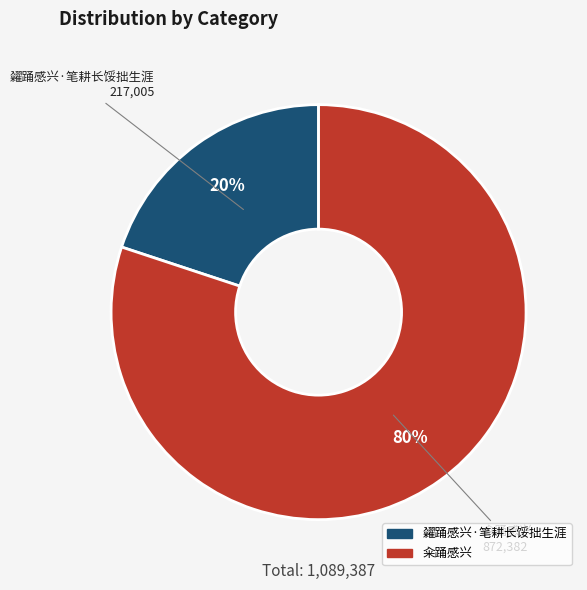

Is there any slice that represents more than half of the pie?

Yes